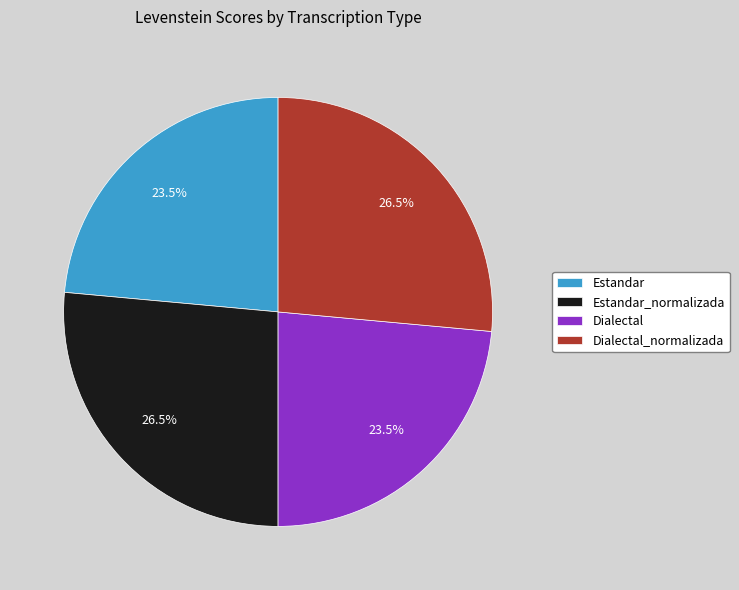

How many slices are in this pie chart?

4